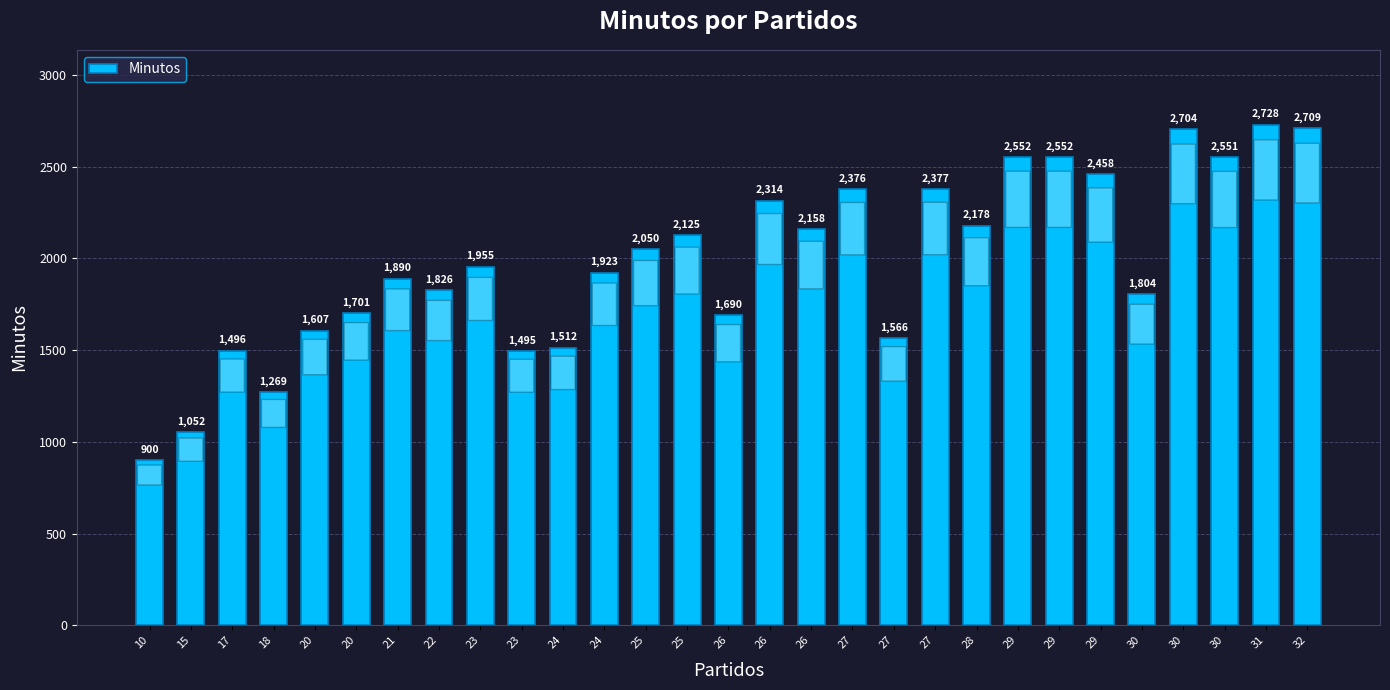

The value at 30 is 670. True or false?

False